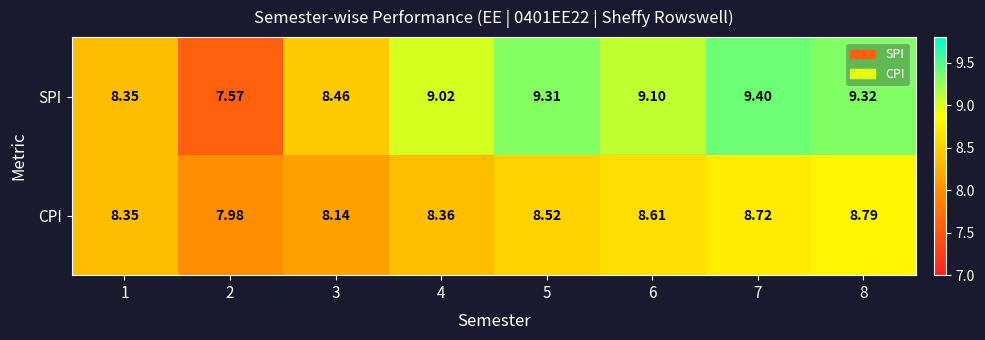

What is the maximum value shown in the chart?

9.4